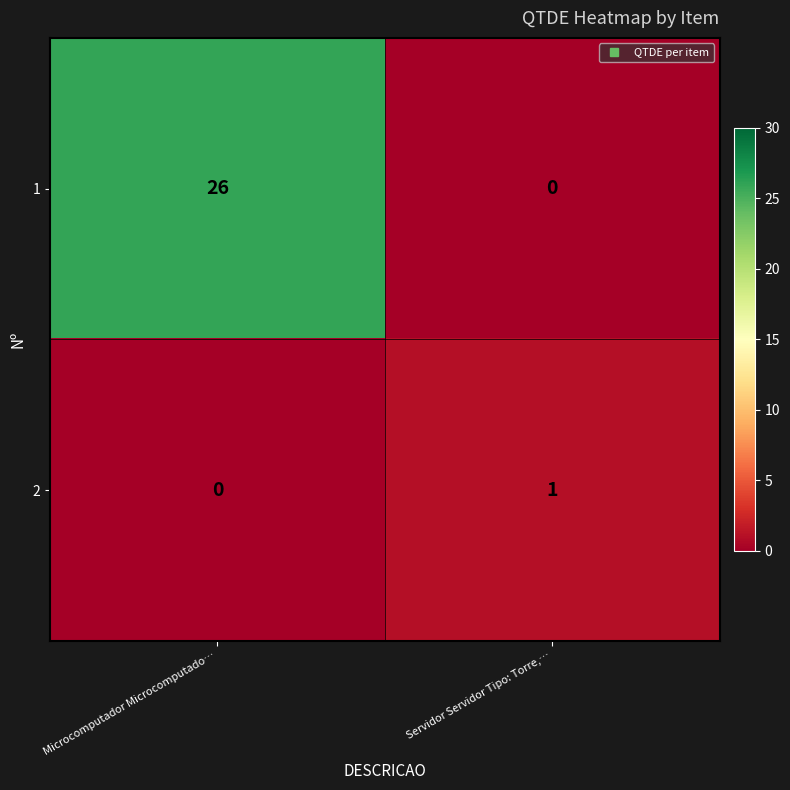

At Microcomputador Microcomputado…, list the series in order from smallest to largest.

2, 1